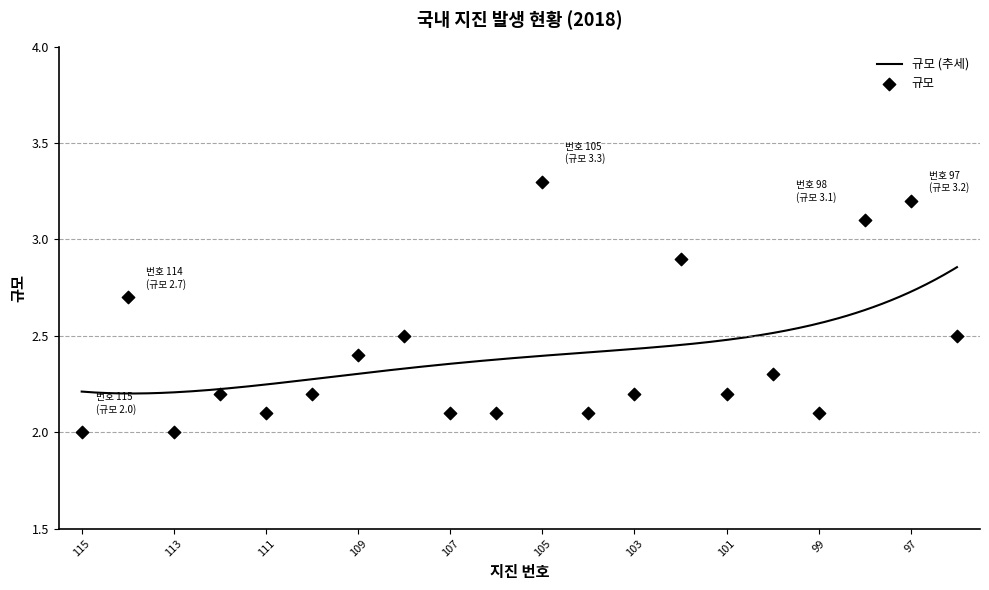

What is the change in value from 109 to 96?

+0.1